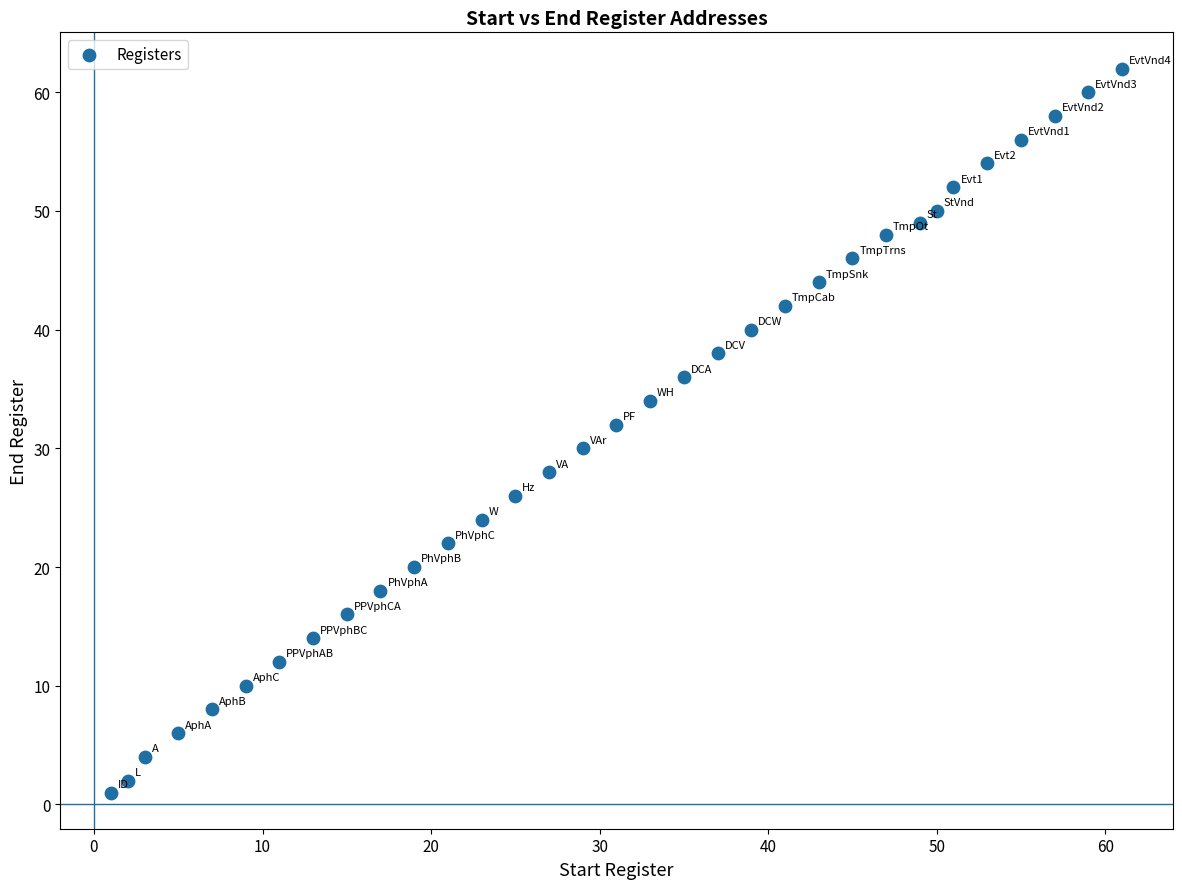

What is the range of X values (max minus min)?

60